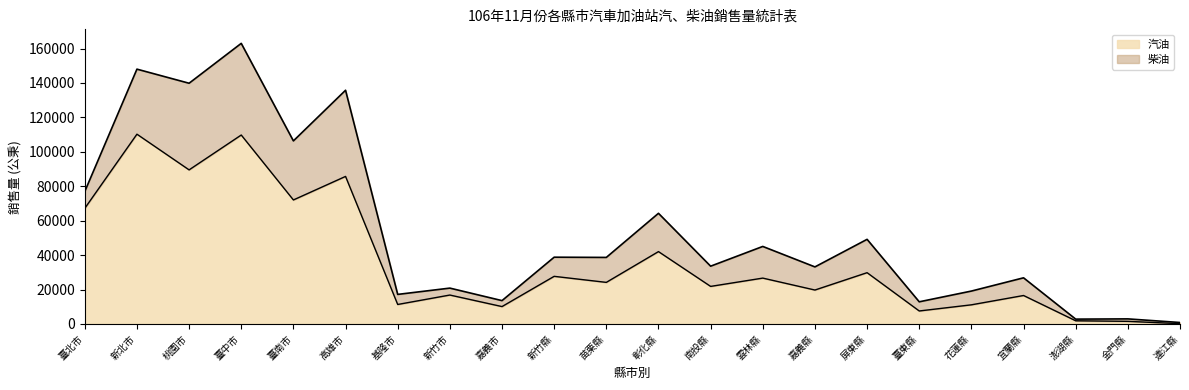

Where is the first local maximum?

新北市